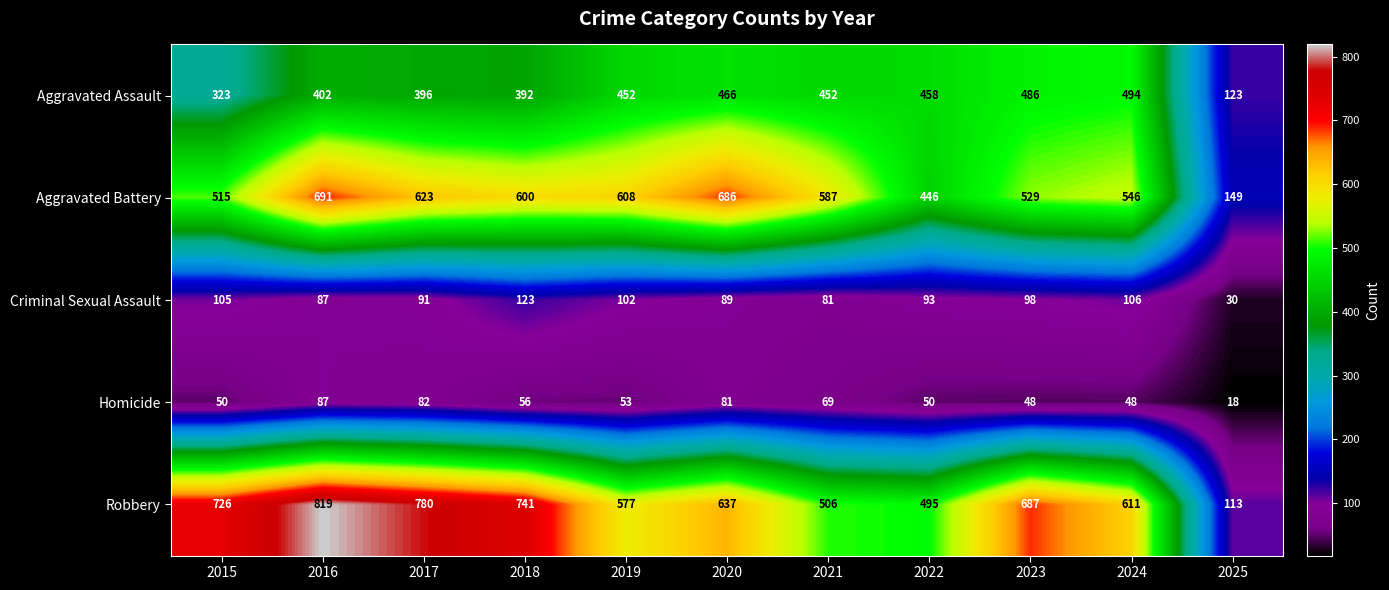

The value of Robbery at 2017 is 780. True or false?

True